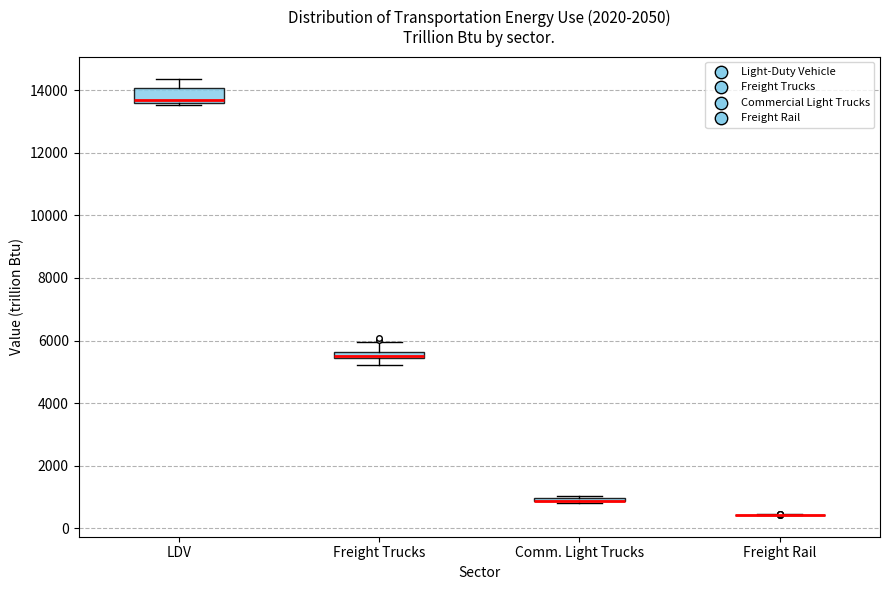

Comparing the boxes themselves (not the whiskers), which one is the tallest?

LDV